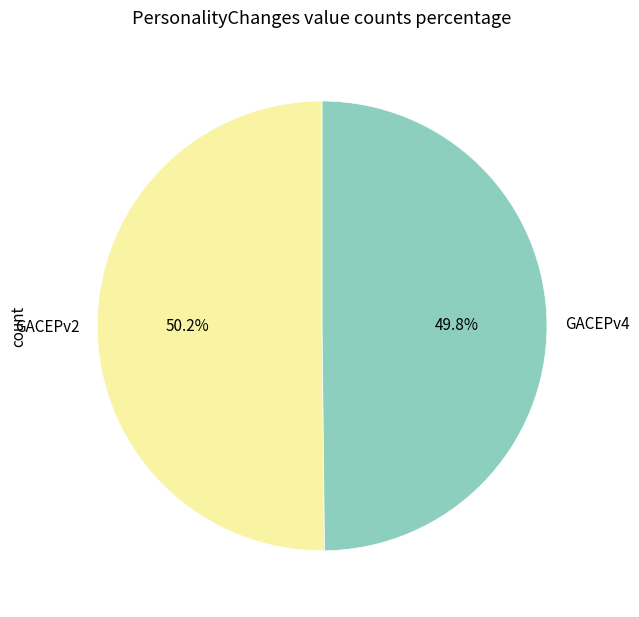

How much of the chart is everything except GACEPv2?

49.8%